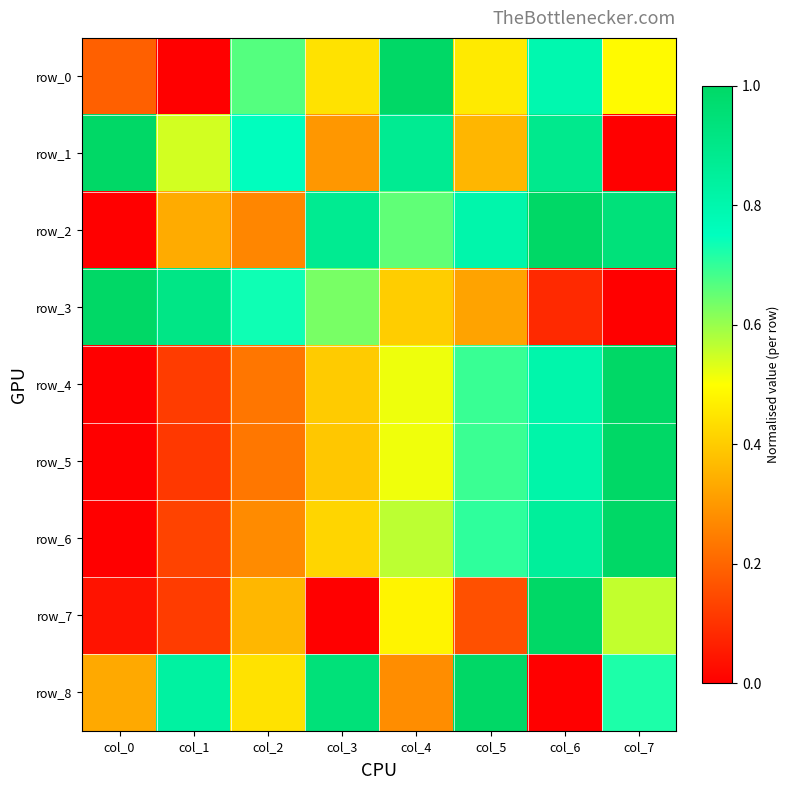

Between col_1 and col_3, which is larger?

col_3